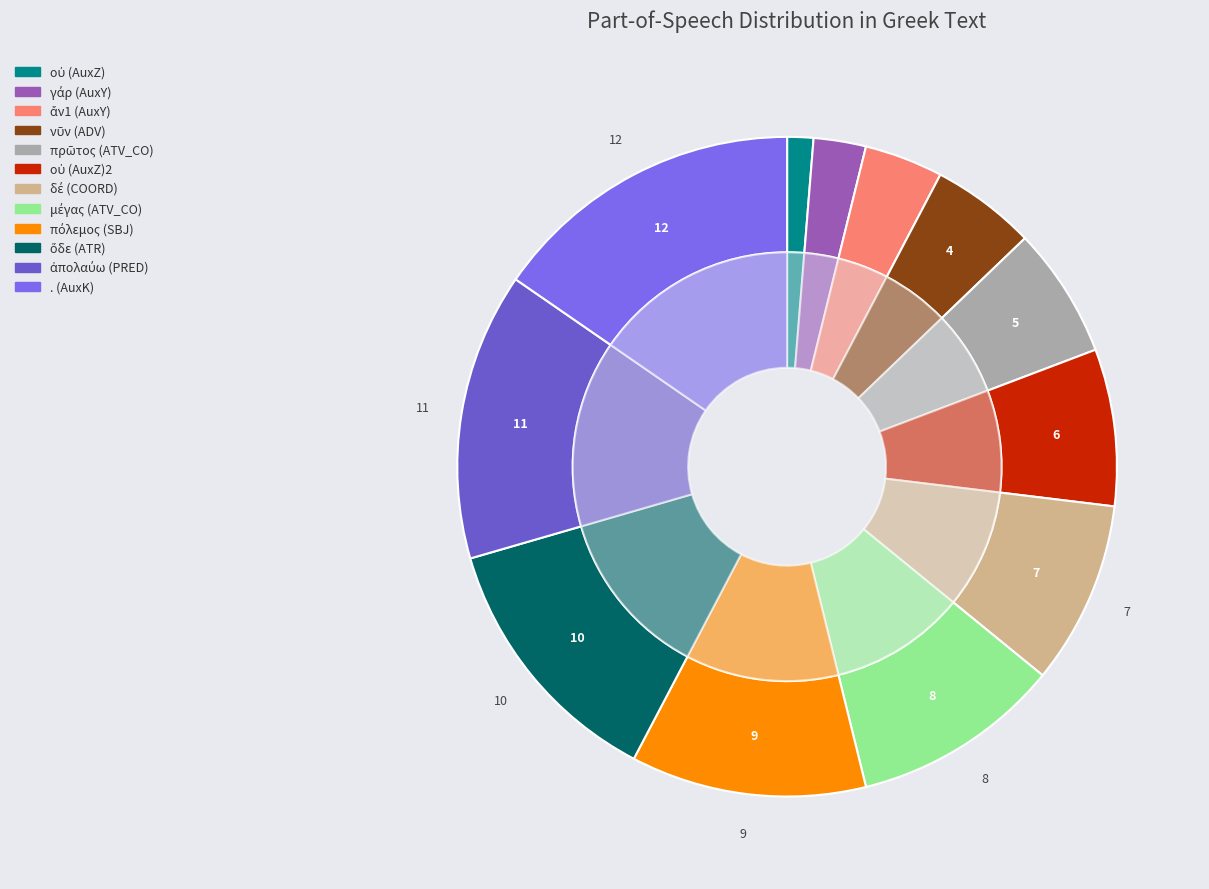

What percentage is the μέγας (ATV_CO) slice, to the nearest percent?

10%